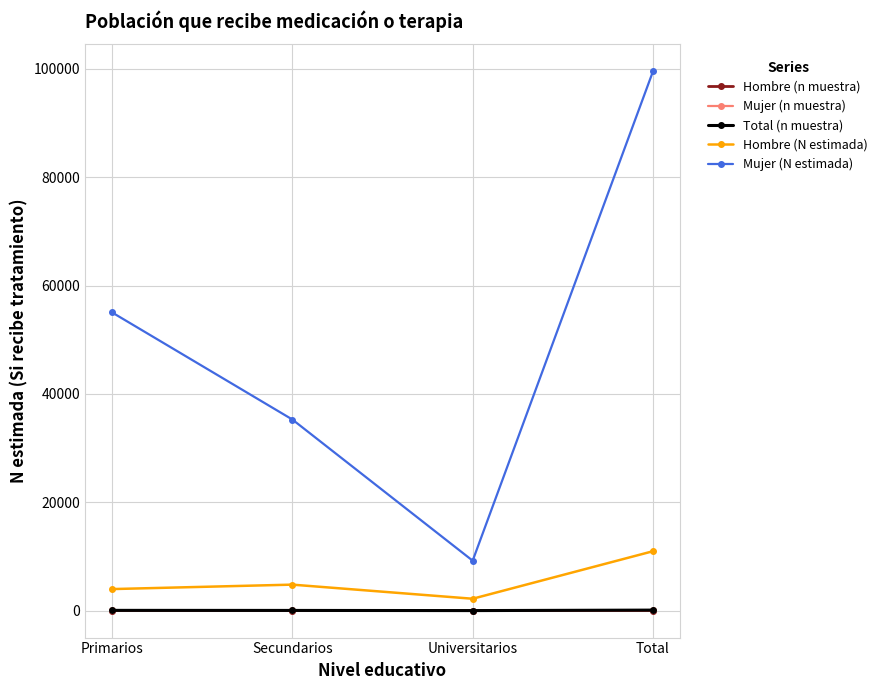

What is the greatest value displayed?

99565